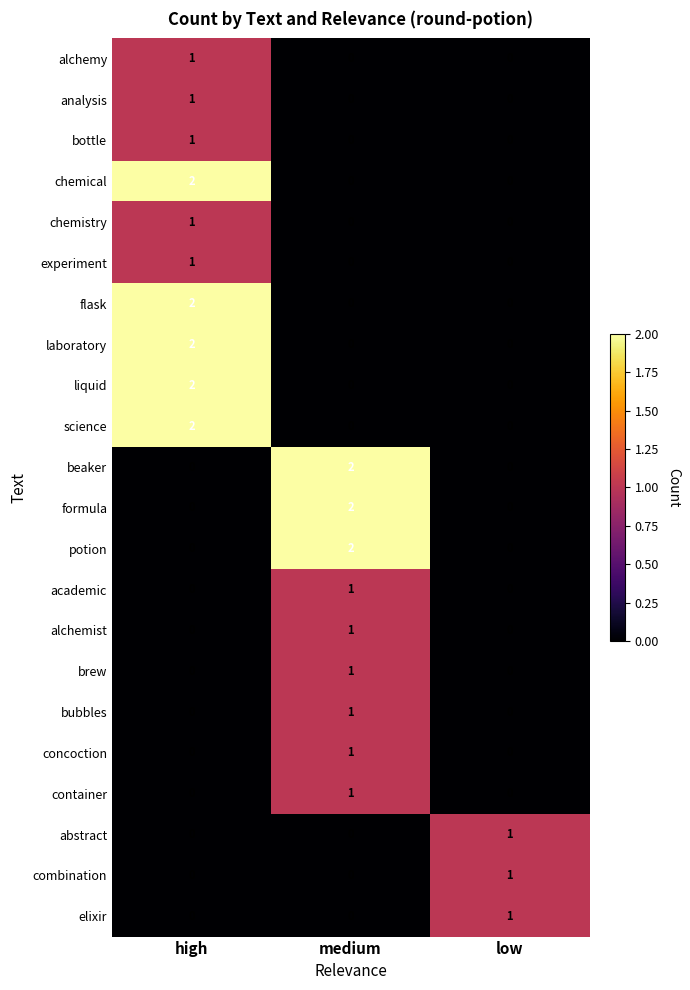

Count the brew values in the range 0 to 1.

3